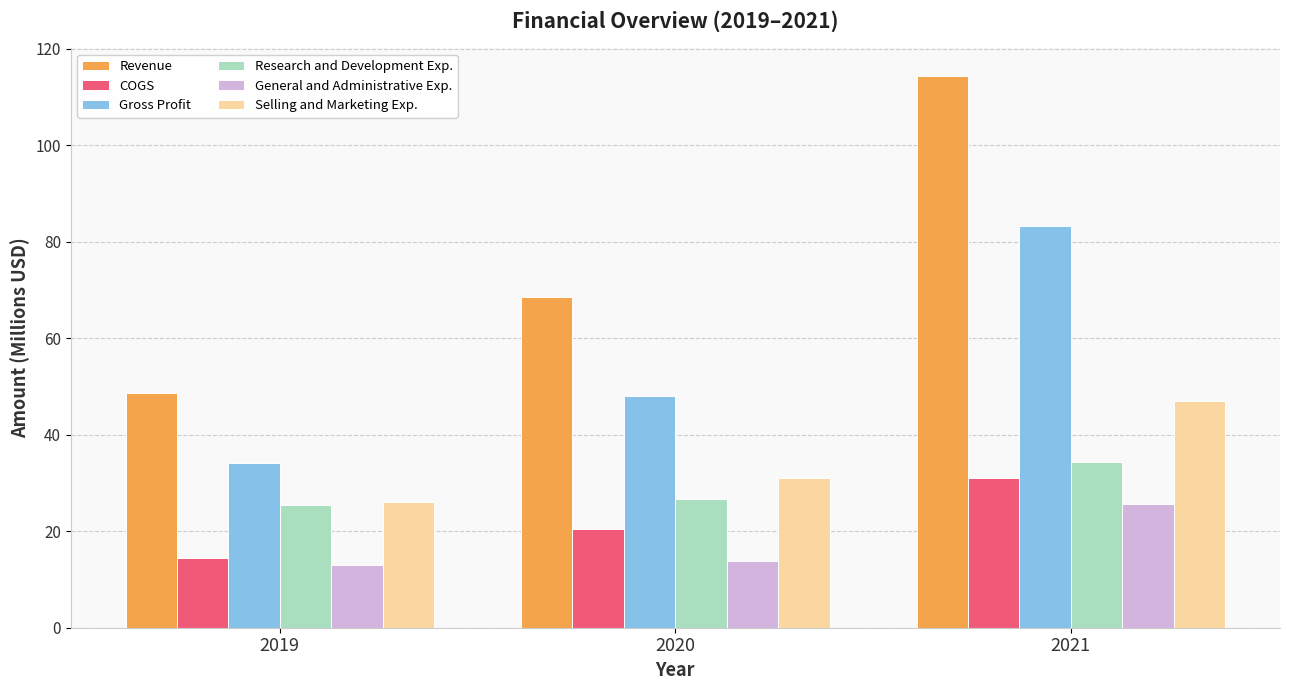

Are the bars horizontal?

No